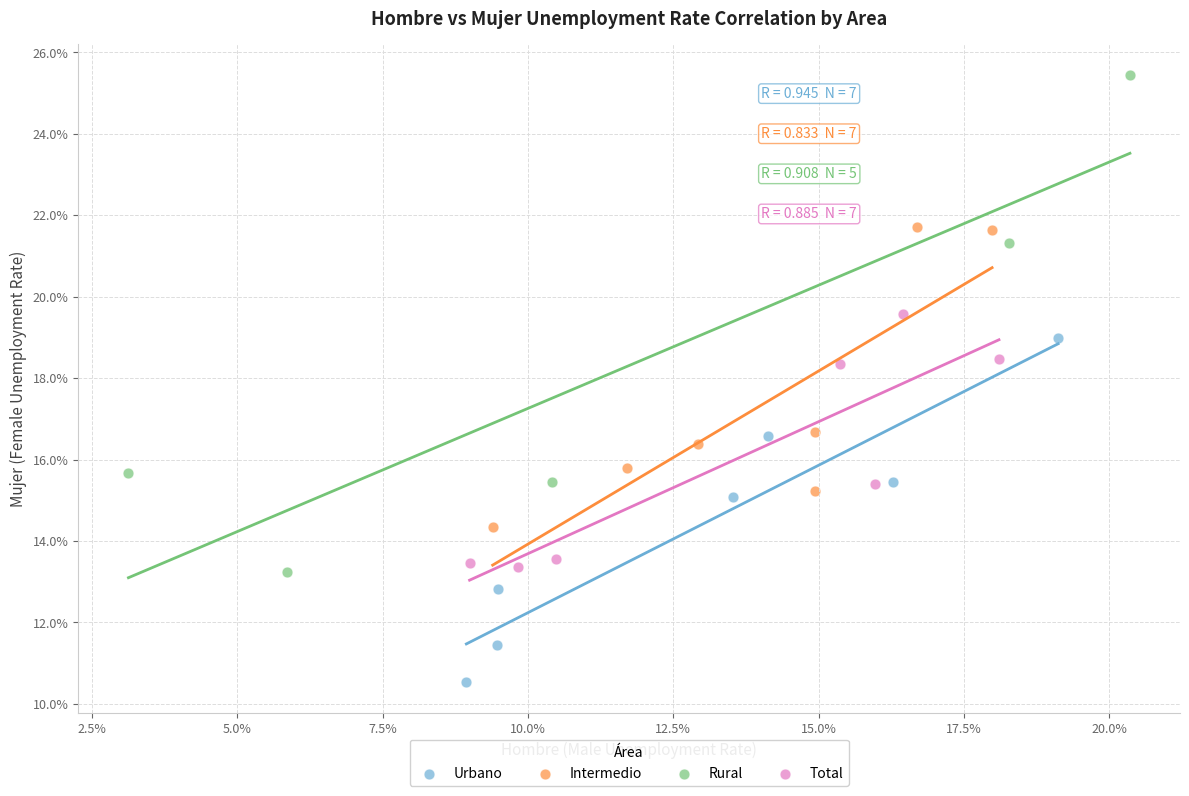

What are all the series names shown in the legend?

Urbano, Intermedio, Rural, Total